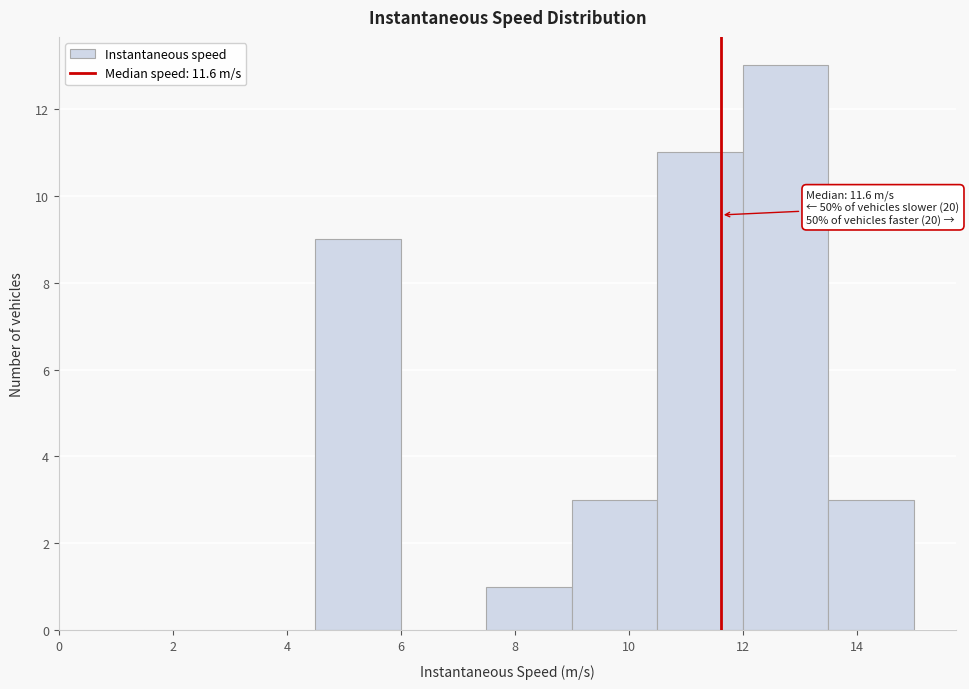

Over which range of the x-axis is the bar tallest?

12.0 to 13.5